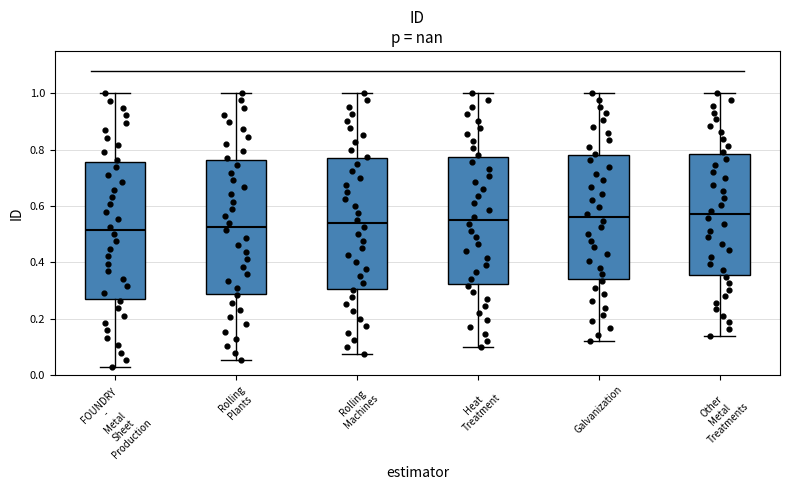

Where does the lower whisker of the box for Galvanization end on the y-axis? The values are not printed on the chart, so give them approximately, as read against the axis.

0.12